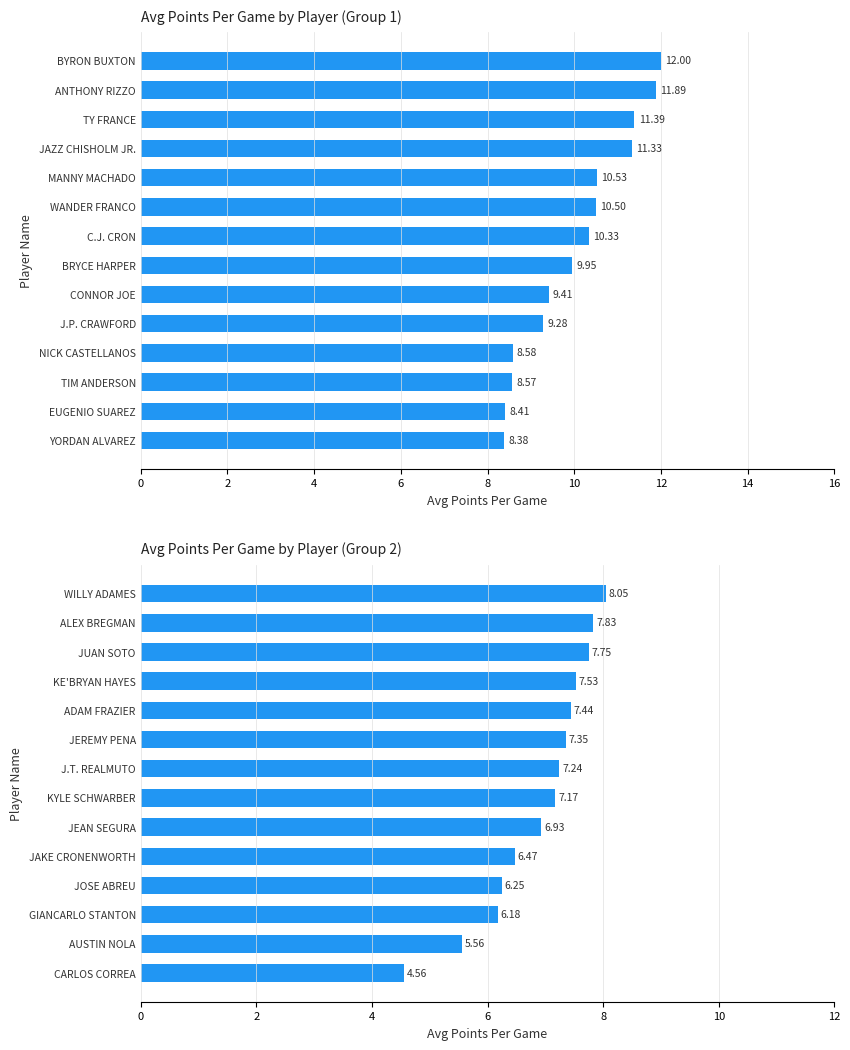

Are the bars horizontal?

Yes